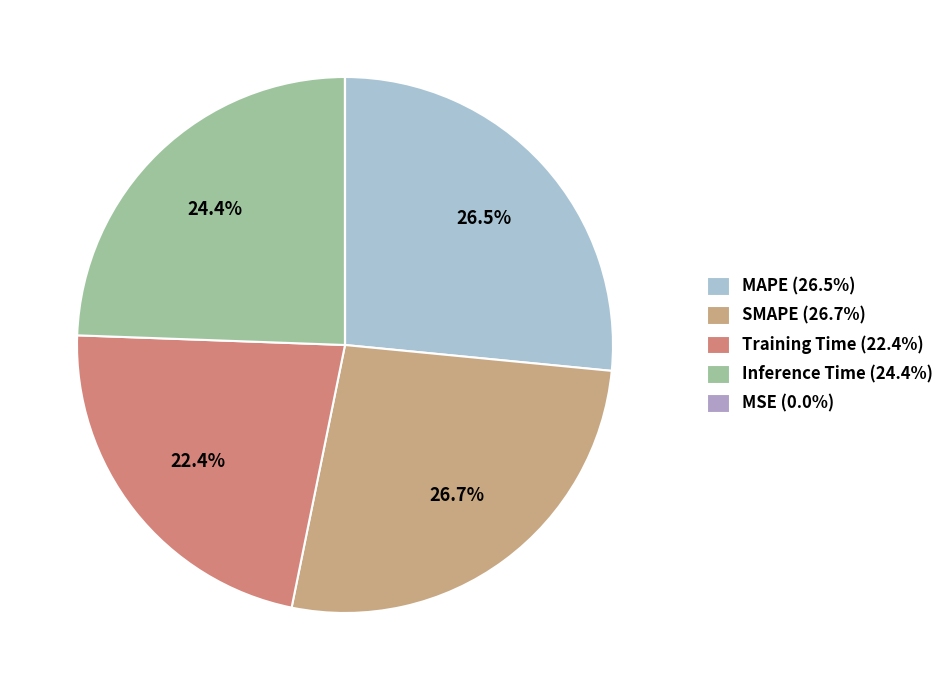

To the nearest percent, what is the combined percentage of Training Time and MAPE?

49%